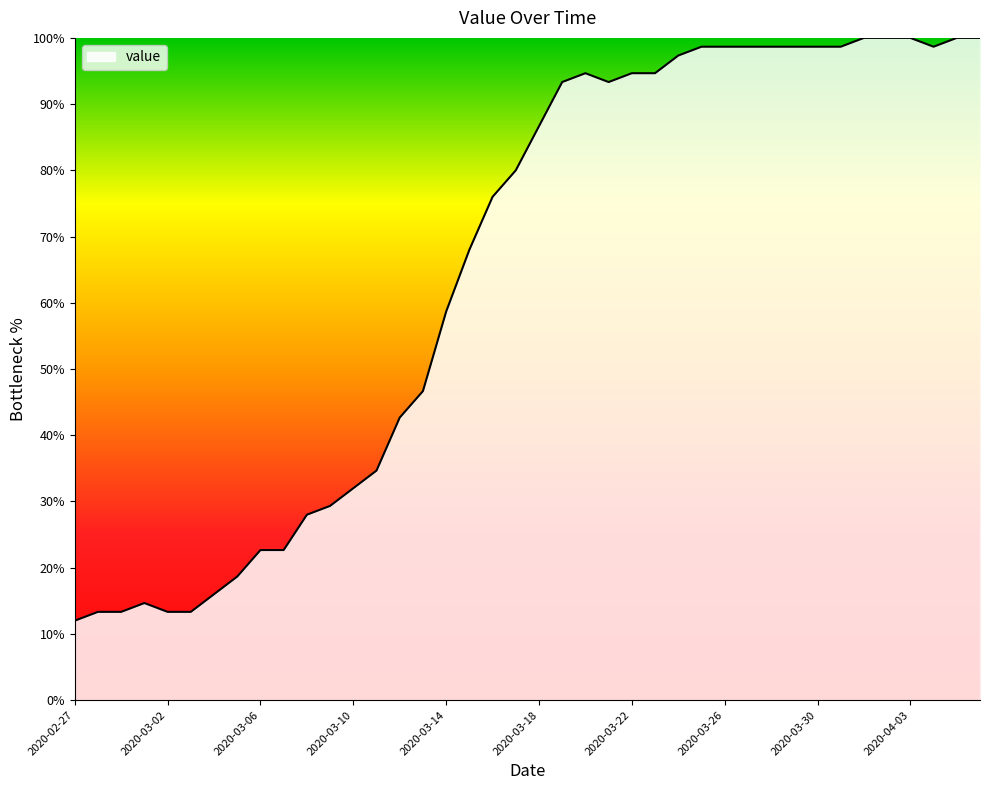

What is the greatest value displayed?

100.0